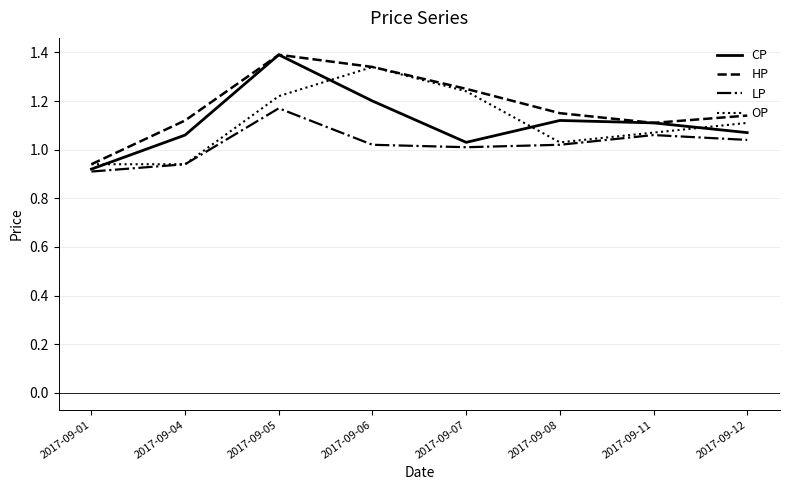

What is the maximum value for HP?

1.4